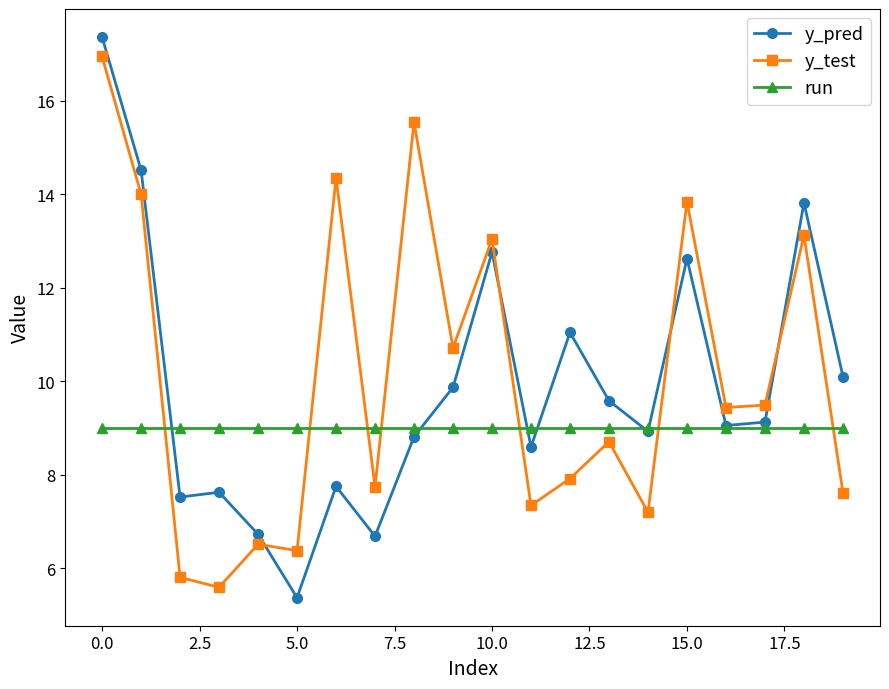

How many times do run and y_test cross each other?

7